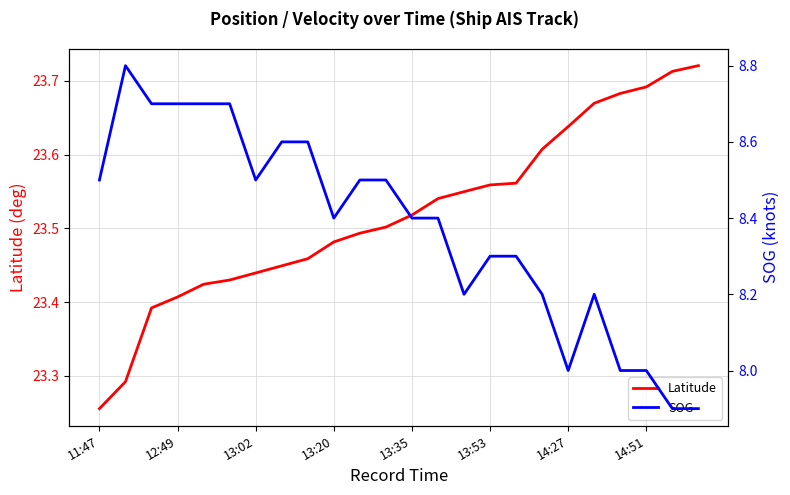

Where is SOG nearest to the value 8?

14:27